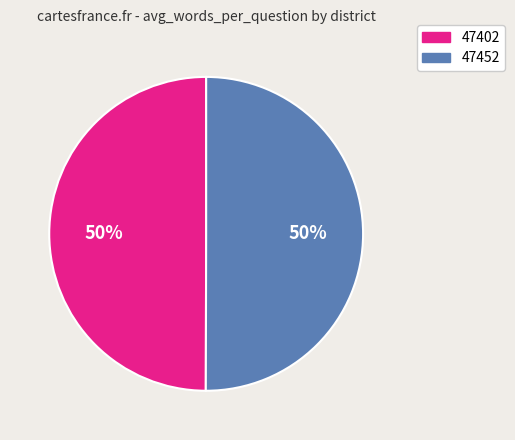

True or false: 47402 accounts for 50% of the total.

True